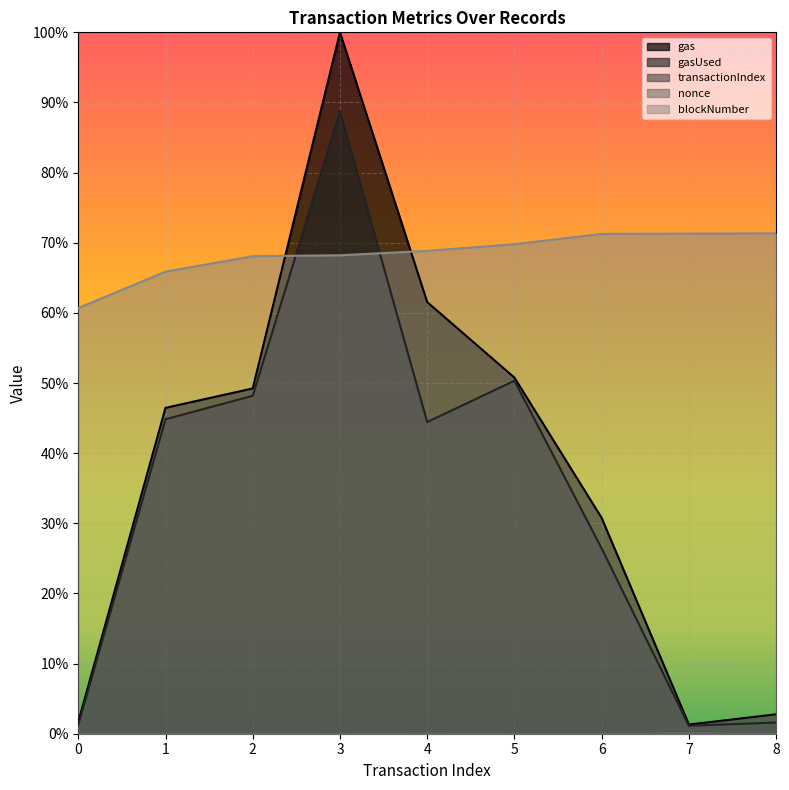

In gas, how many points are lower than both neighbors (excluding endpoints)?

1